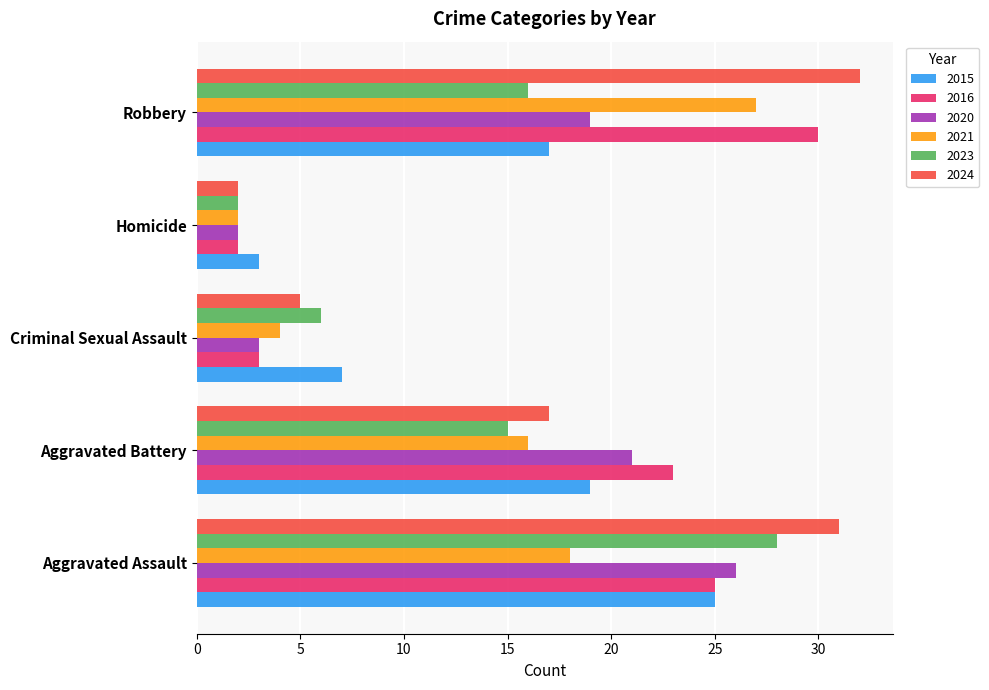

What is the difference between the 2015 values at Aggravated Assault and Homicide?

22